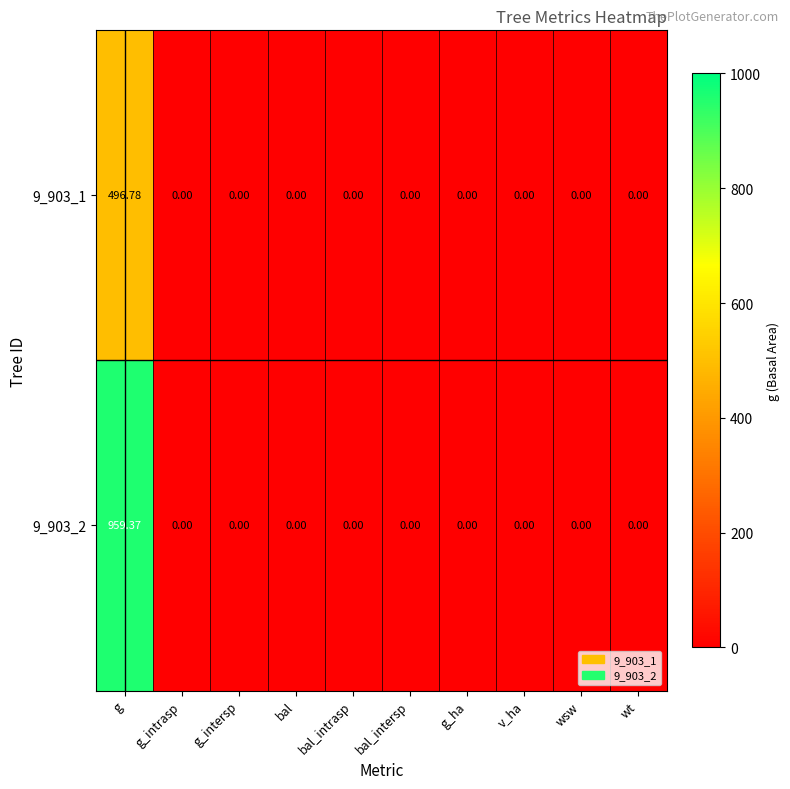

Which category has the highest value across all series?

g